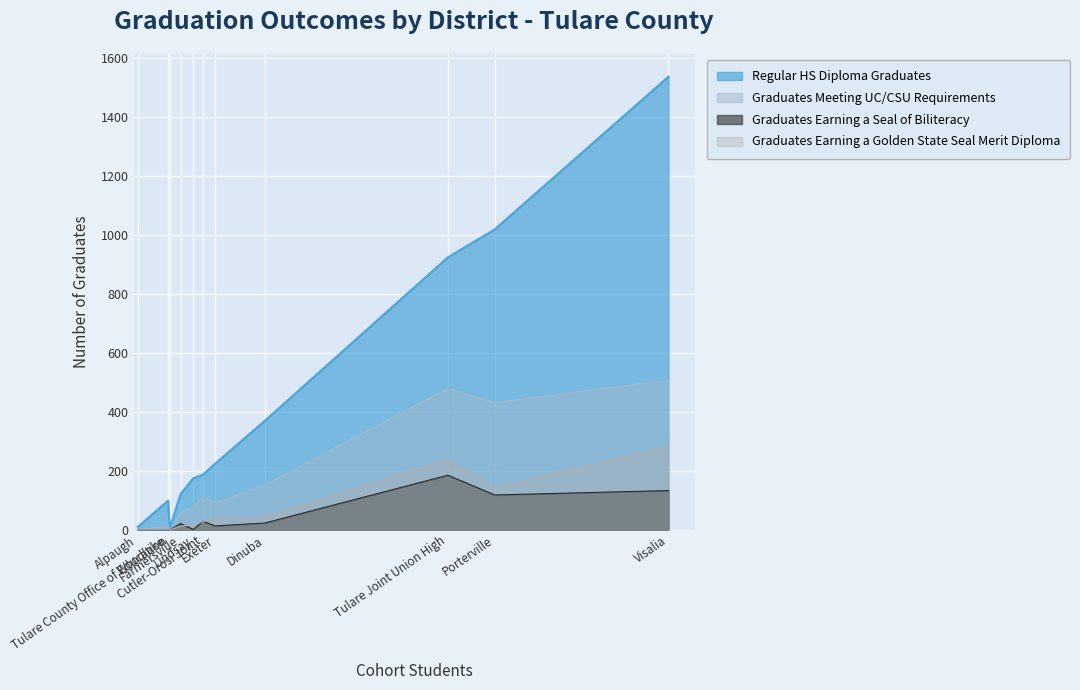

Which series has the widest spread of values?

Regular HS Diploma Graduates